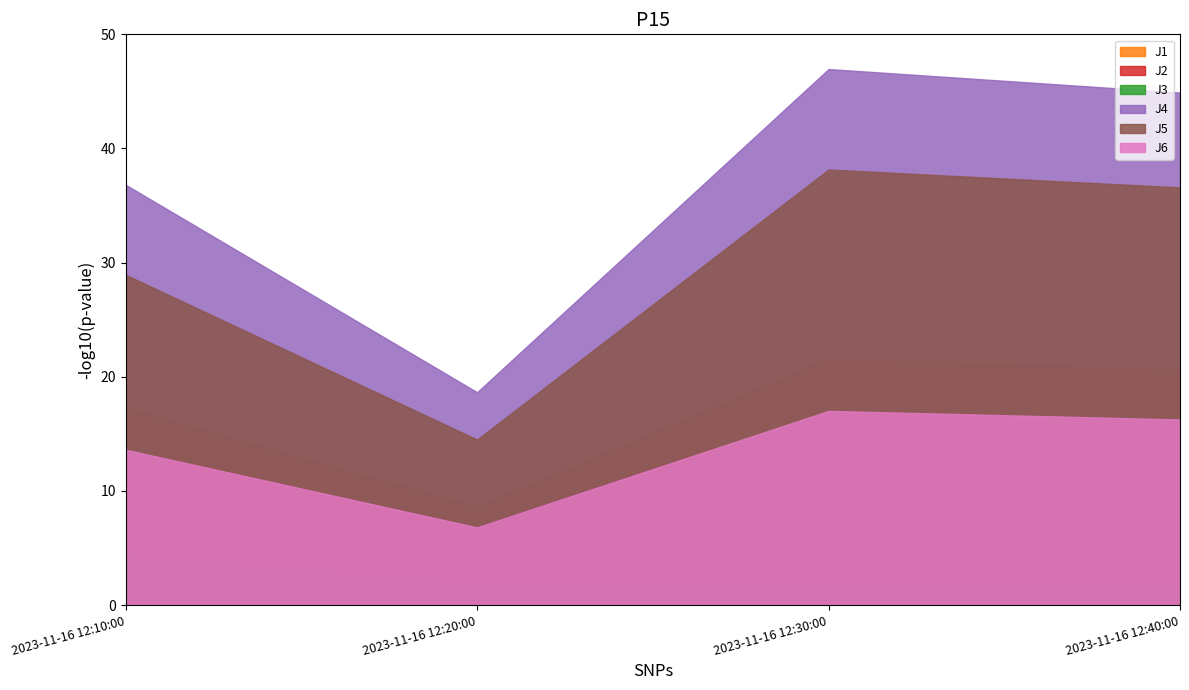

What is the label of the 2nd point from the right?

2023-11-16 12:30:00